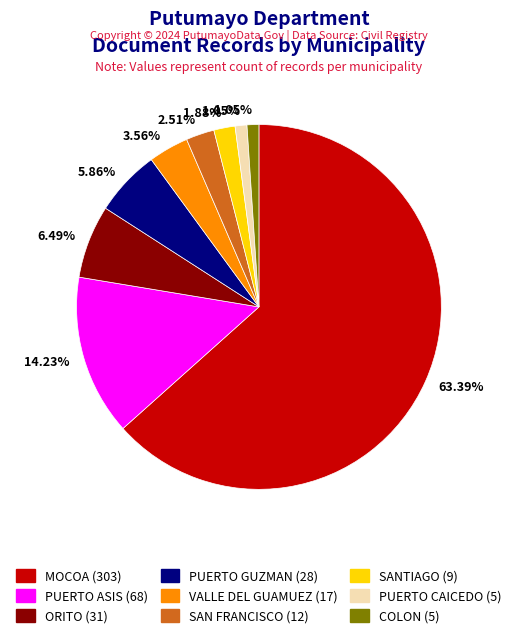

Count the number of slices in the pie.

9